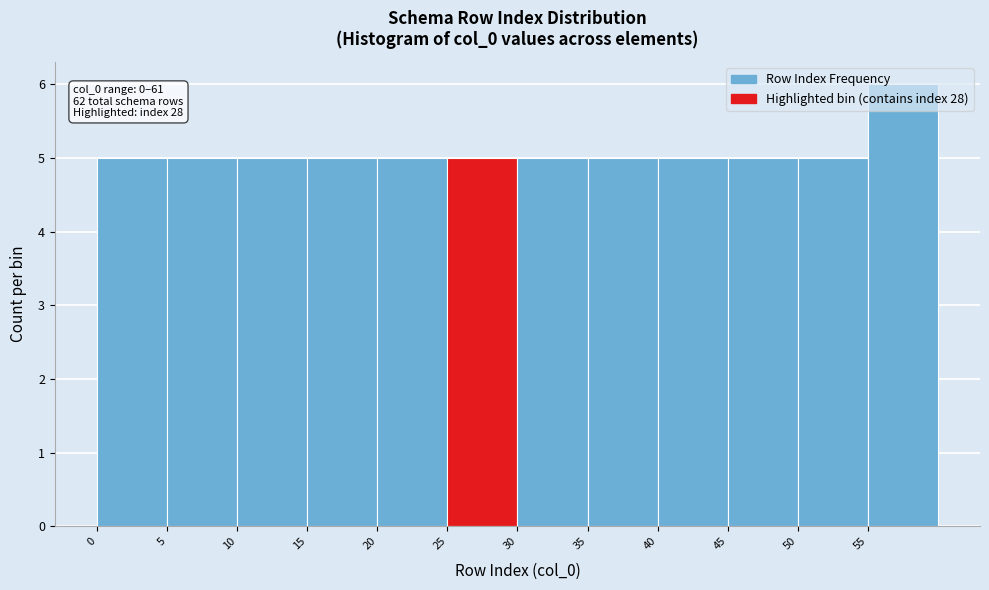

Over which range of the x-axis is the bar tallest?

55 to 60